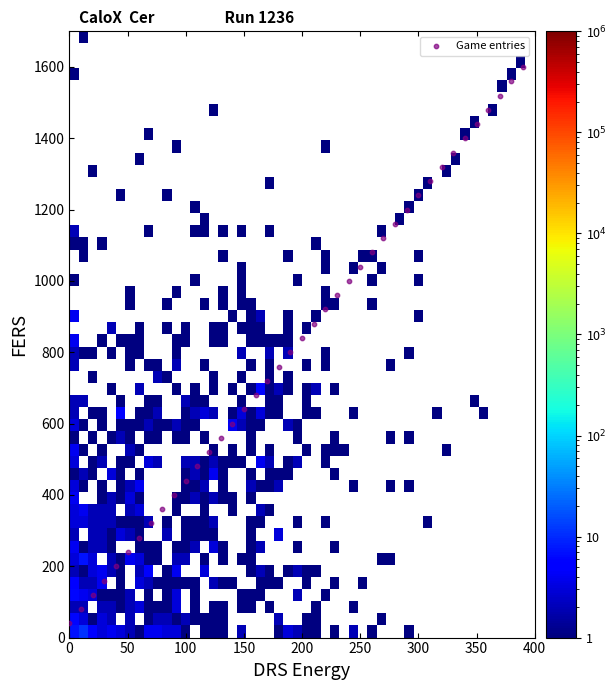

What is the range of X values (max minus min)?

390